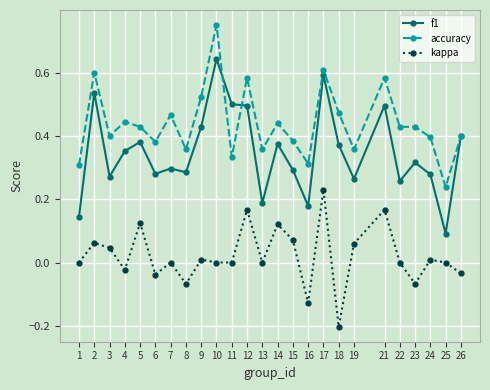

True or false: kappa has a value of 0.2 at 7.

False